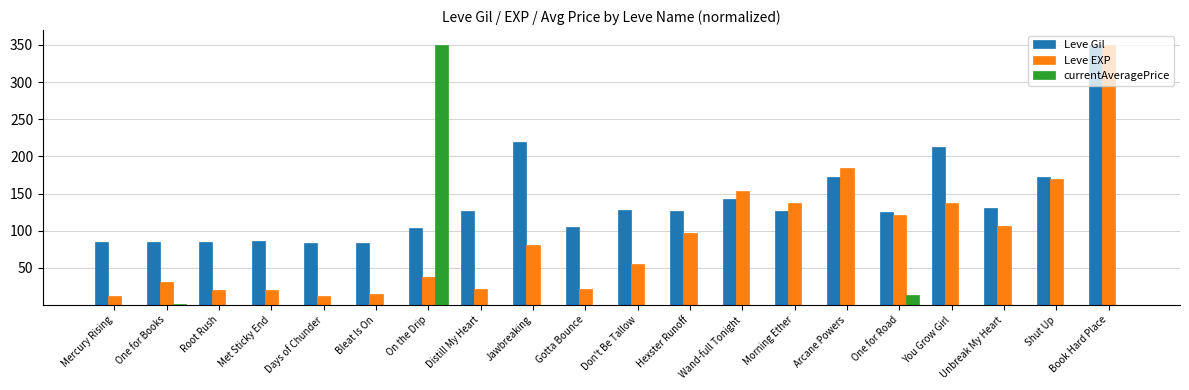

How many data points does each series have?

20